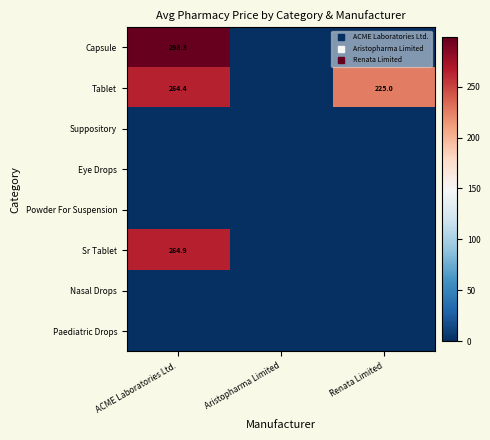

At ACME Laboratories Ltd., list the series in order from smallest to largest.

Suppository, Eye Drops, Powder For Suspension, Nasal Drops, Paediatric Drops, Tablet, Sr Tablet, Capsule